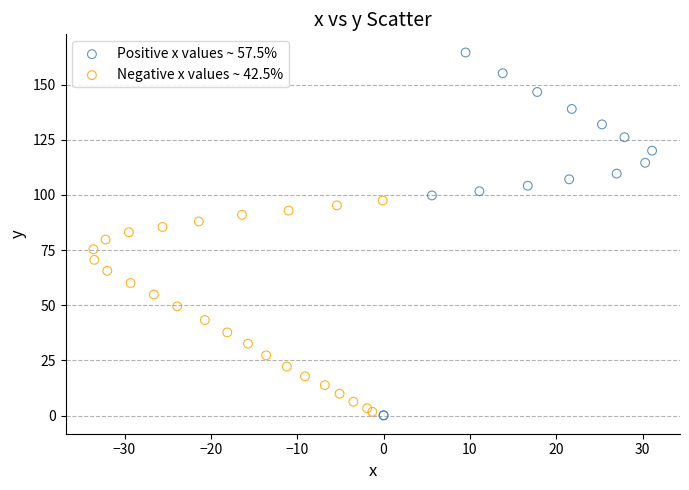

Which series contains the highest Y value?

Positive x values ~ 57.5%